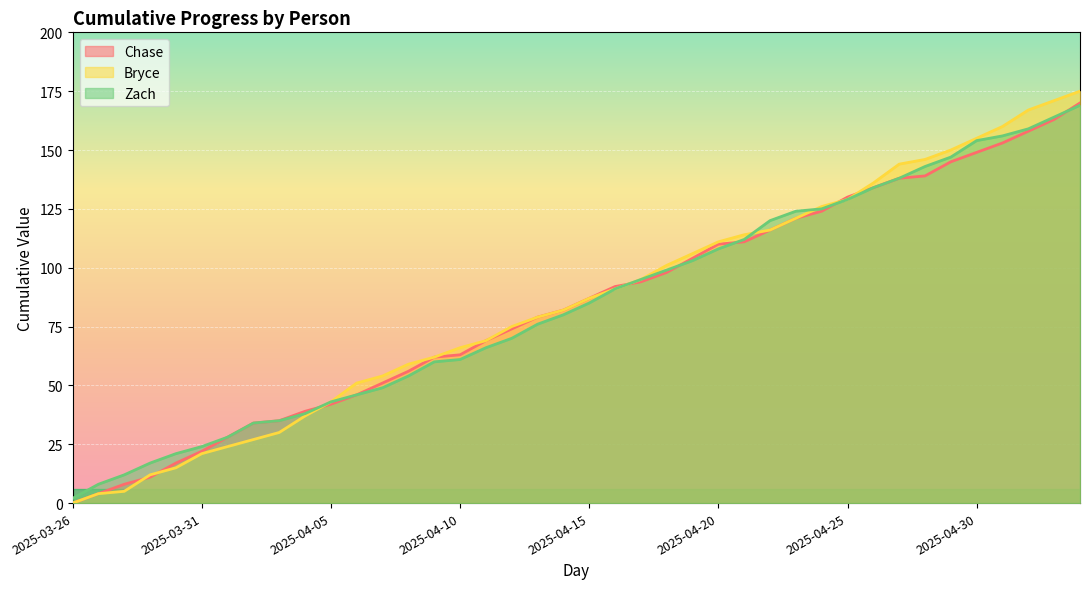

Which category has the highest value in the Chase series?

2025-05-04